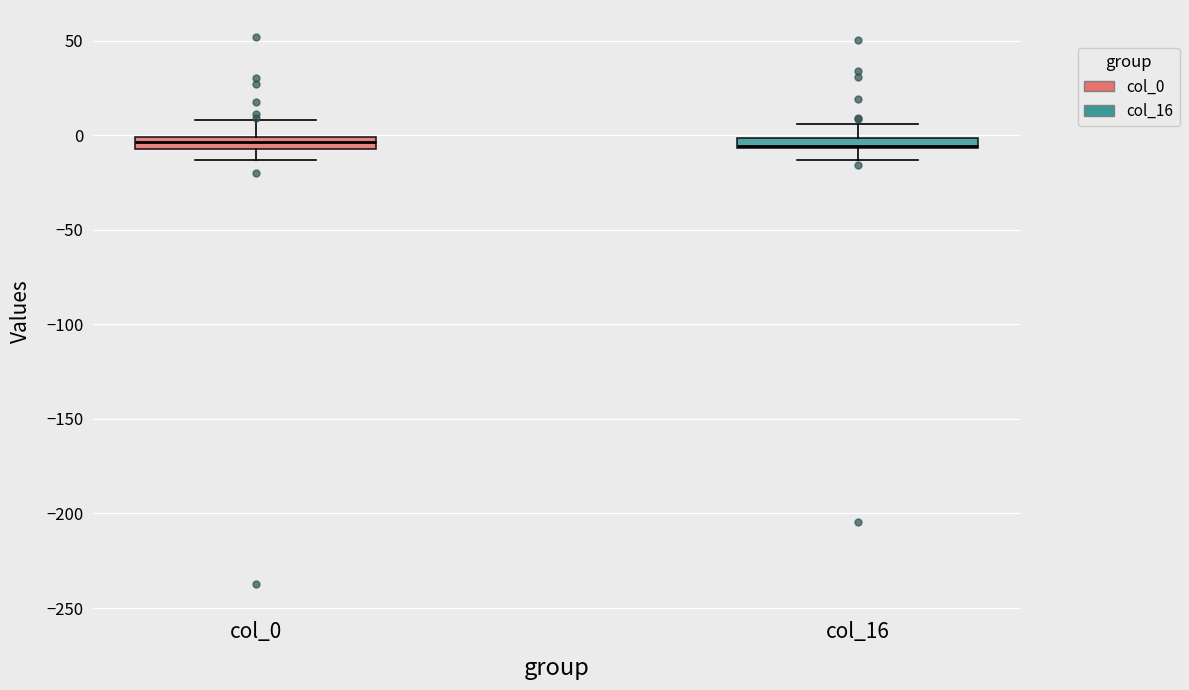

Where does the lower whisker of the box for col_0 end on the y-axis? The values are not printed on the chart, so give them approximately, as read against the axis.

-15